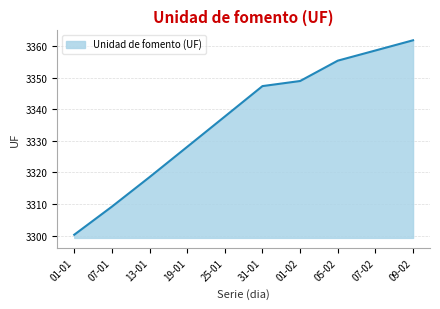

The chart shows a value of 3361.8 at 09-02. True or false?

True